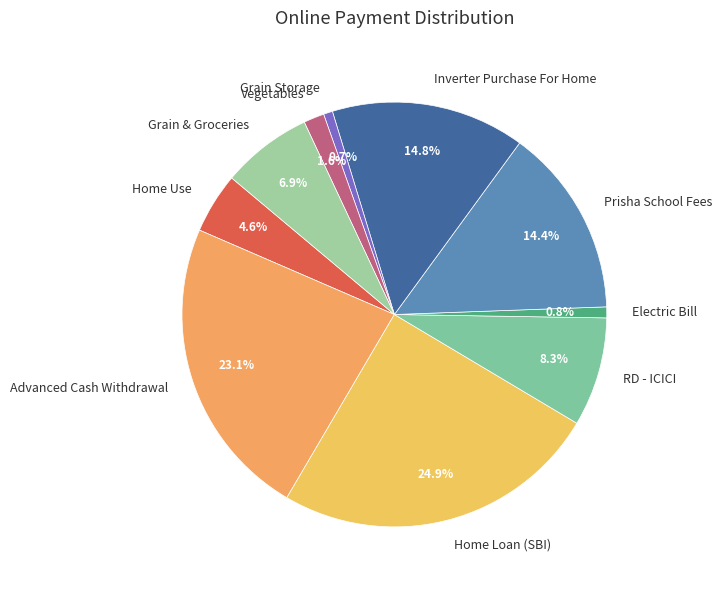

How much of the chart is everything except Prisha School Fees?

85.6%